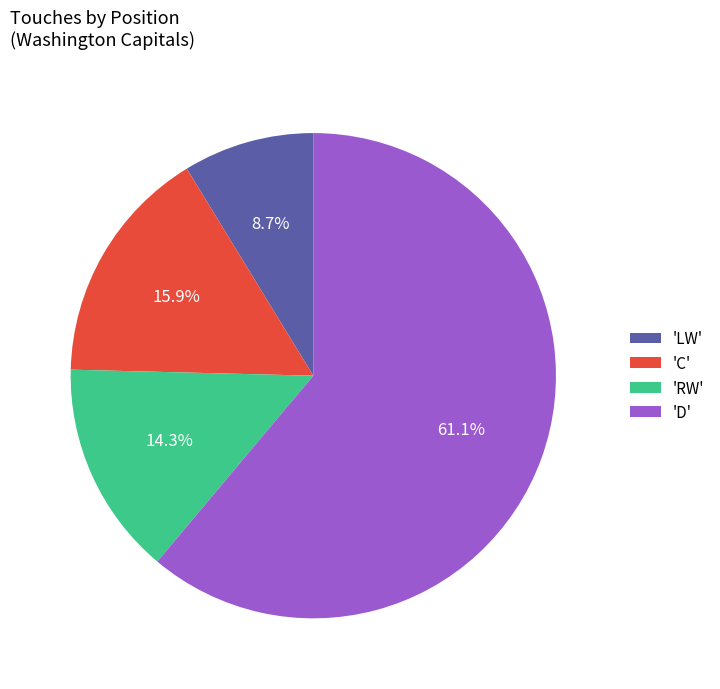

Does any single category account for the majority?

Yes